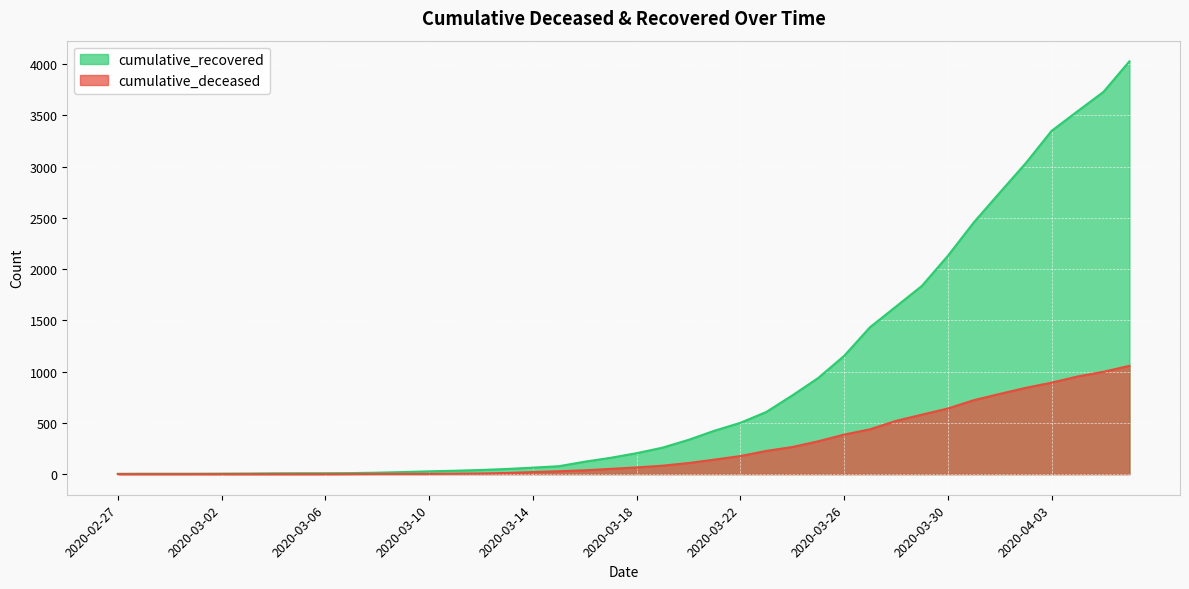

What is the highest value of the cumulative_deceased series?

1056